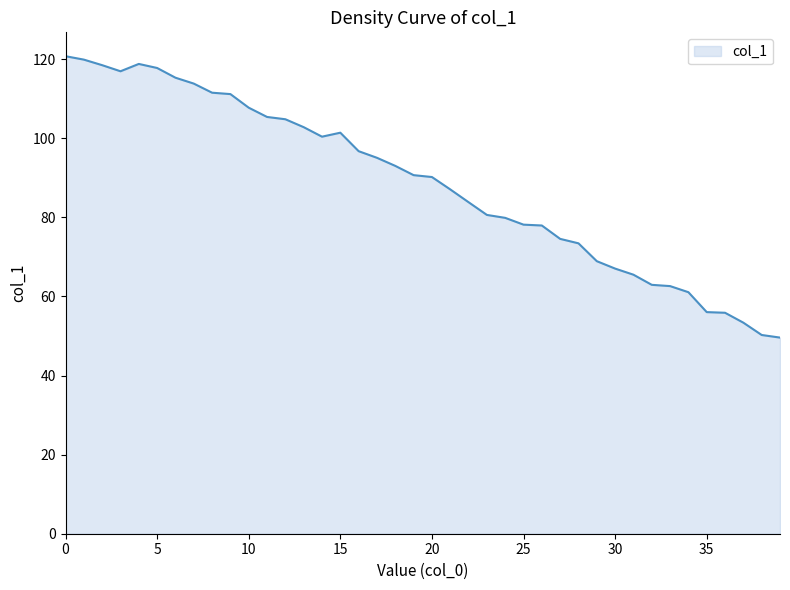

What is the maximum value shown in the chart?

120.7